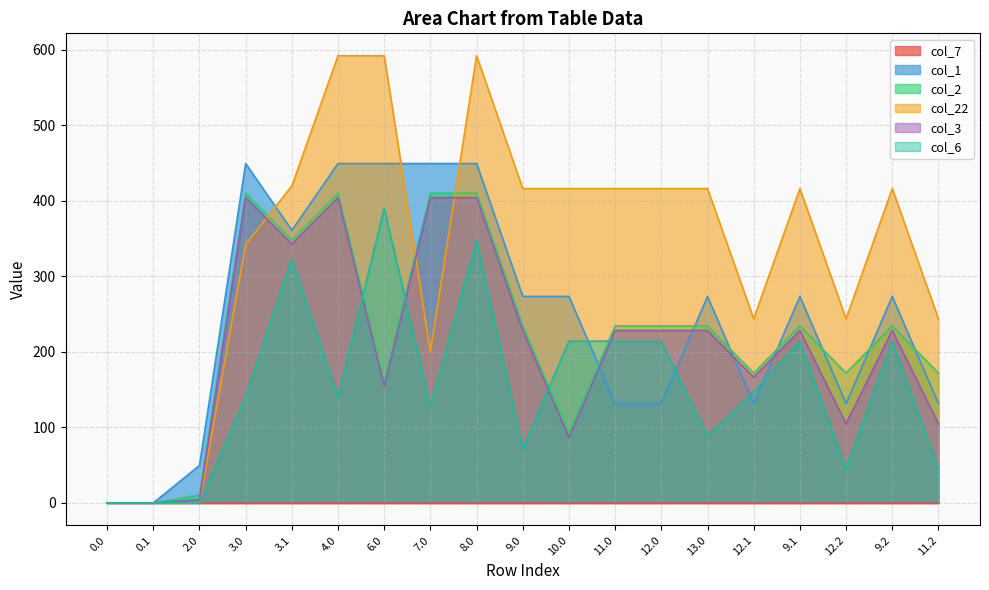

What value does the col_1 series have at 9.0?

273.5